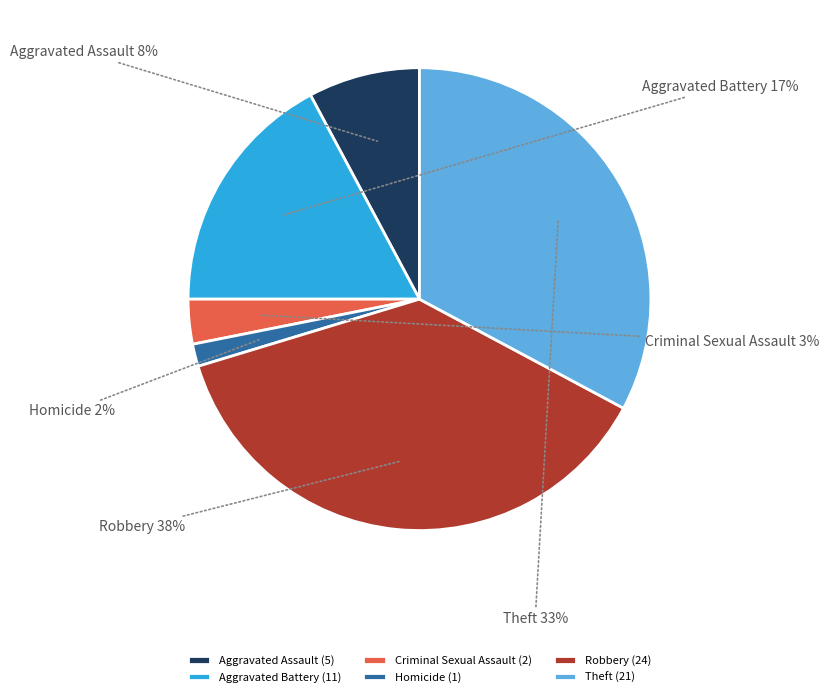

To the nearest percent, what is the average slice percentage?

17%